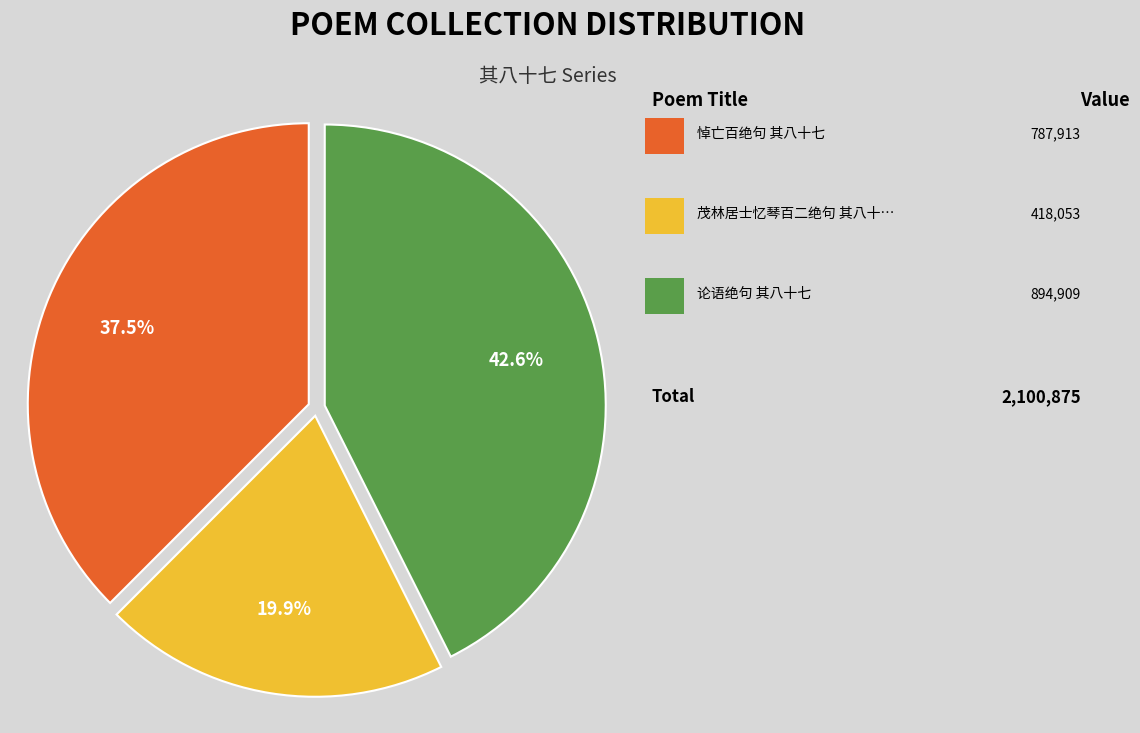

Does any single category account for the majority?

No